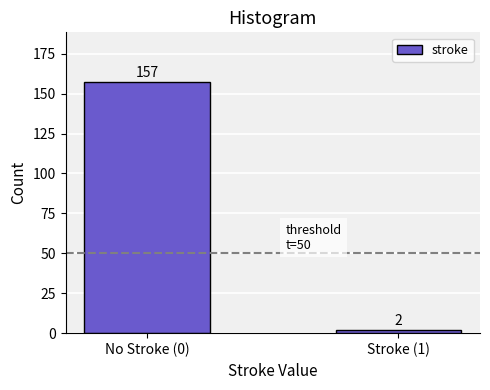

Reading right to left, list all the values displayed in this chart.

2	157